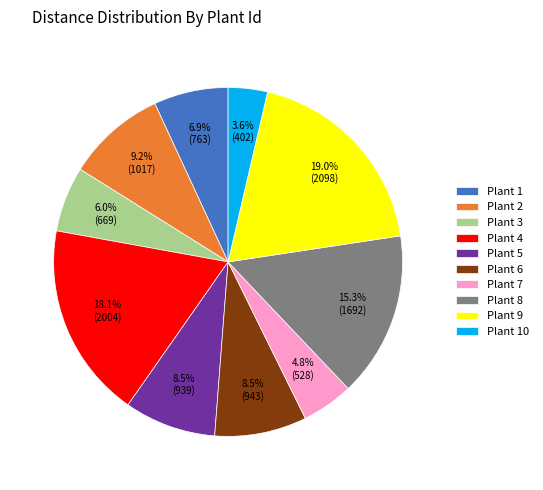

Which slice is the largest?

Plant 9